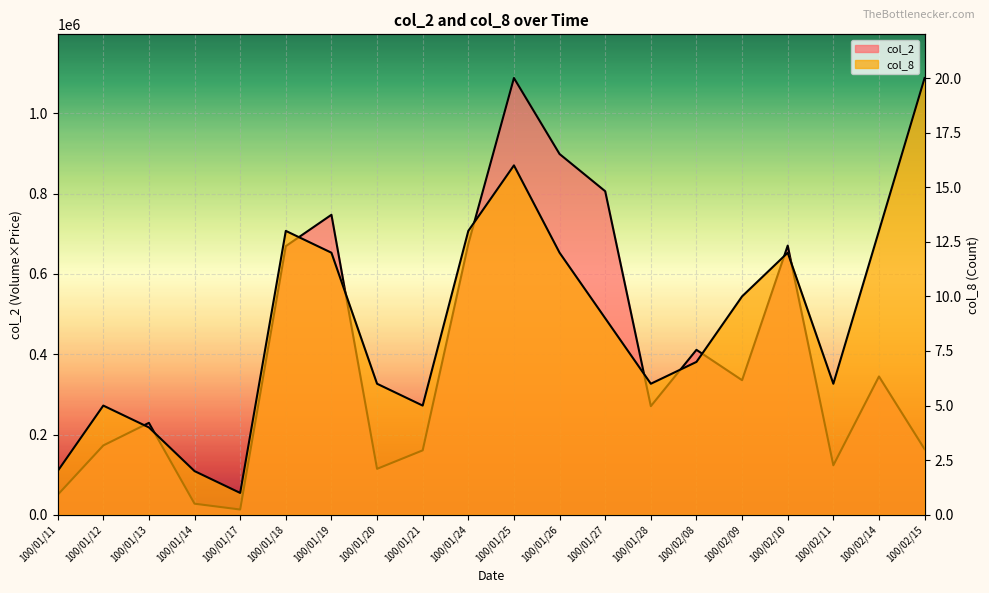

What is the difference between the highest and lowest values at 100/02/15?

163450